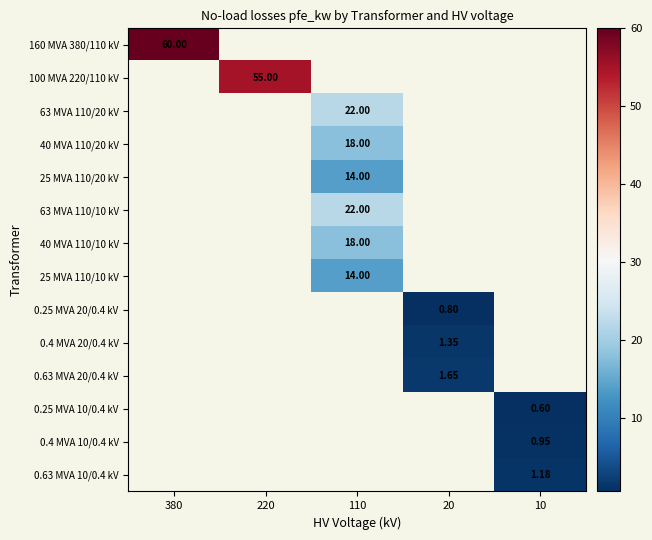

What is the greatest value displayed?

60.0